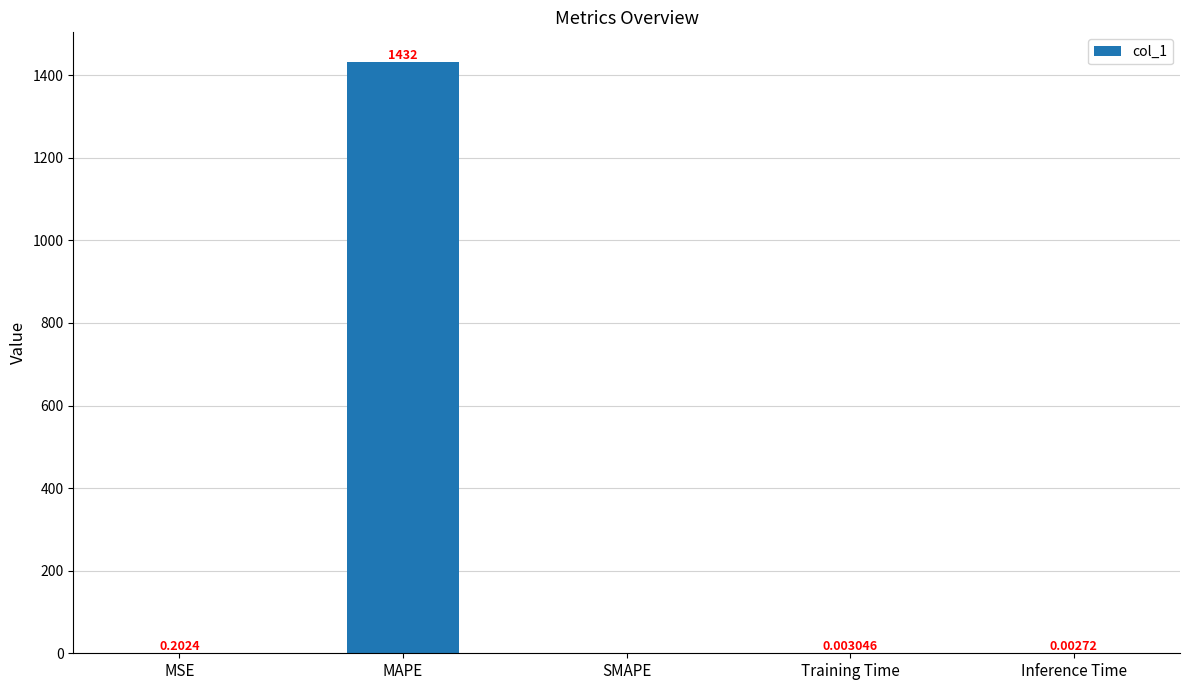

Which category has the highest value across all series?

MAPE